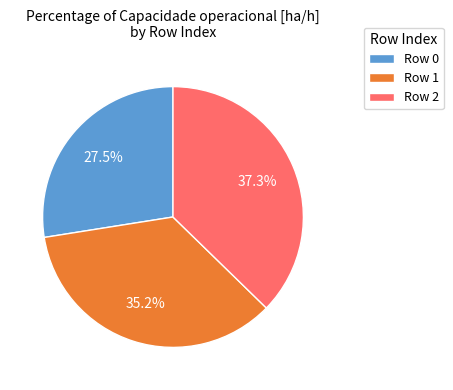

Does any single category account for the majority?

No